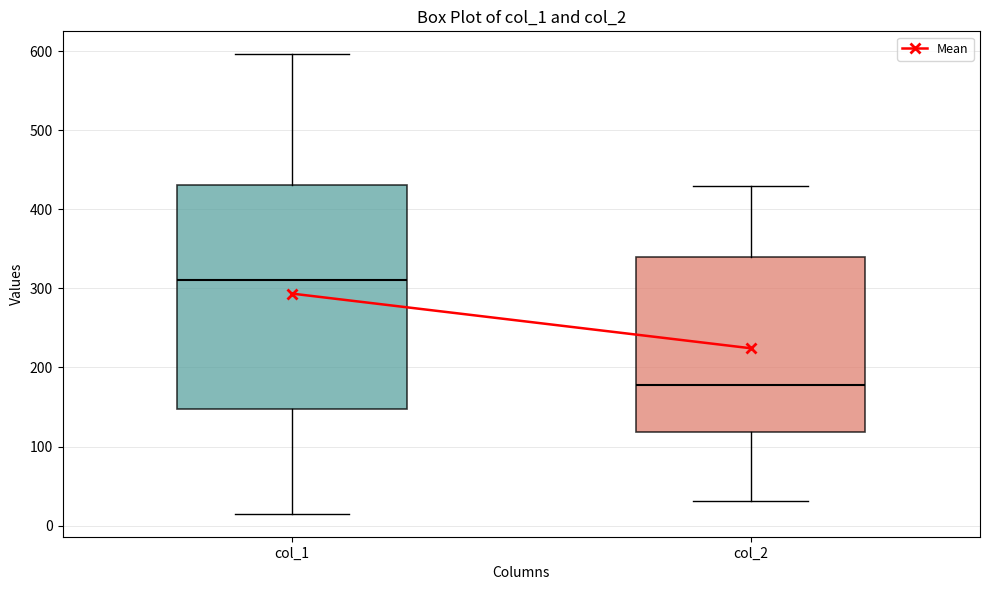

Which box has the highest median line?

col_1